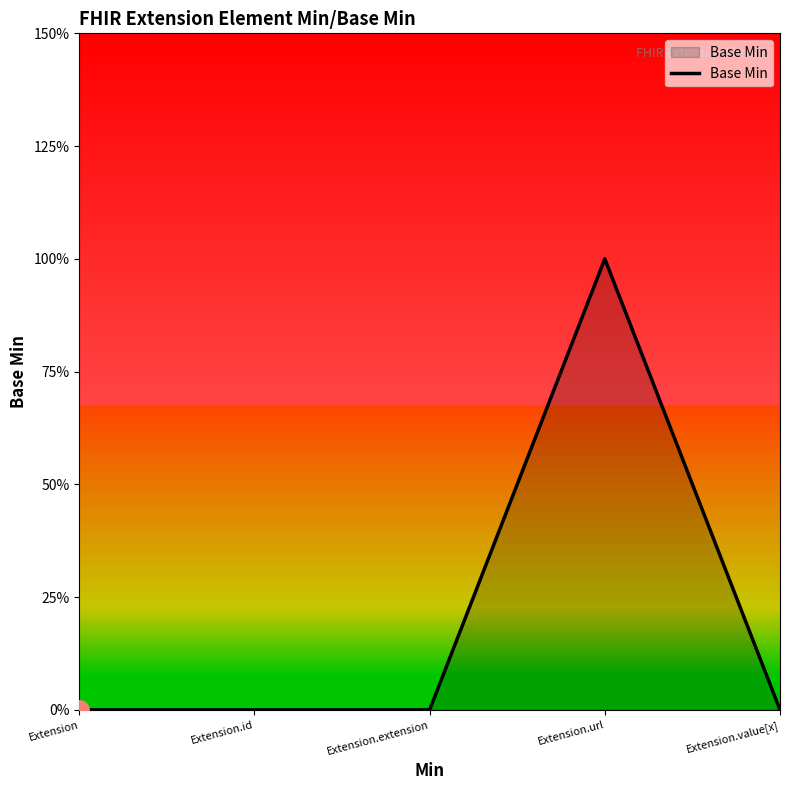

At which category does the data reach its first local peak?

Extension.url